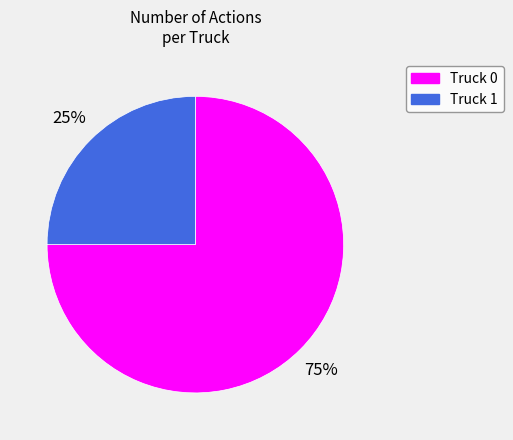

Rank the categories by value from highest to lowest.

Truck 0, Truck 1